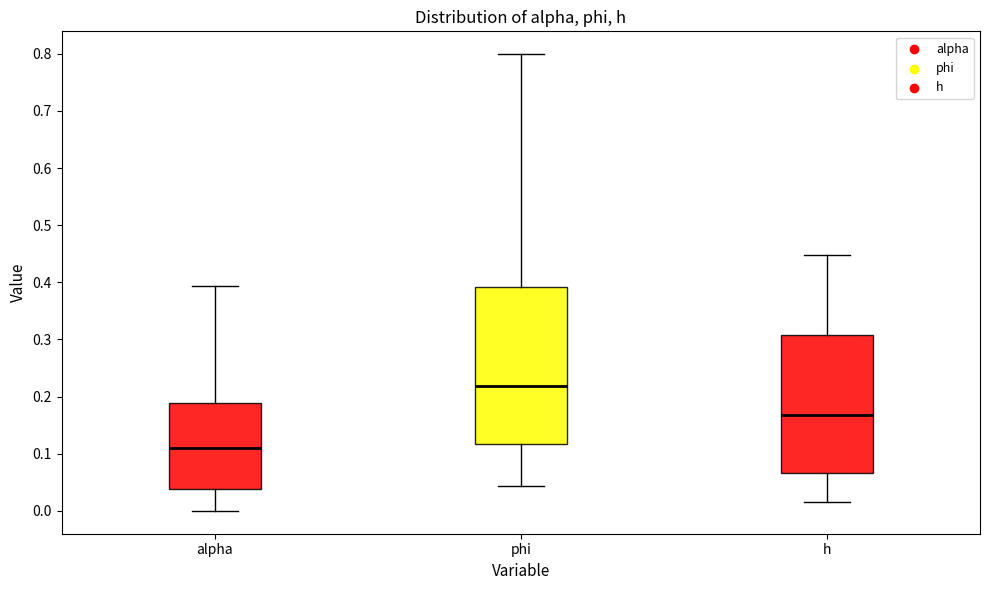

Where does the median line of the box for alpha sit on the y-axis? The values are not printed on the chart, so give them approximately, as read against the axis.

0.11